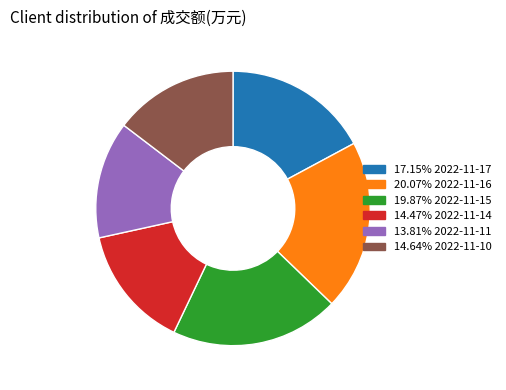

How many segments does this pie chart have?

6